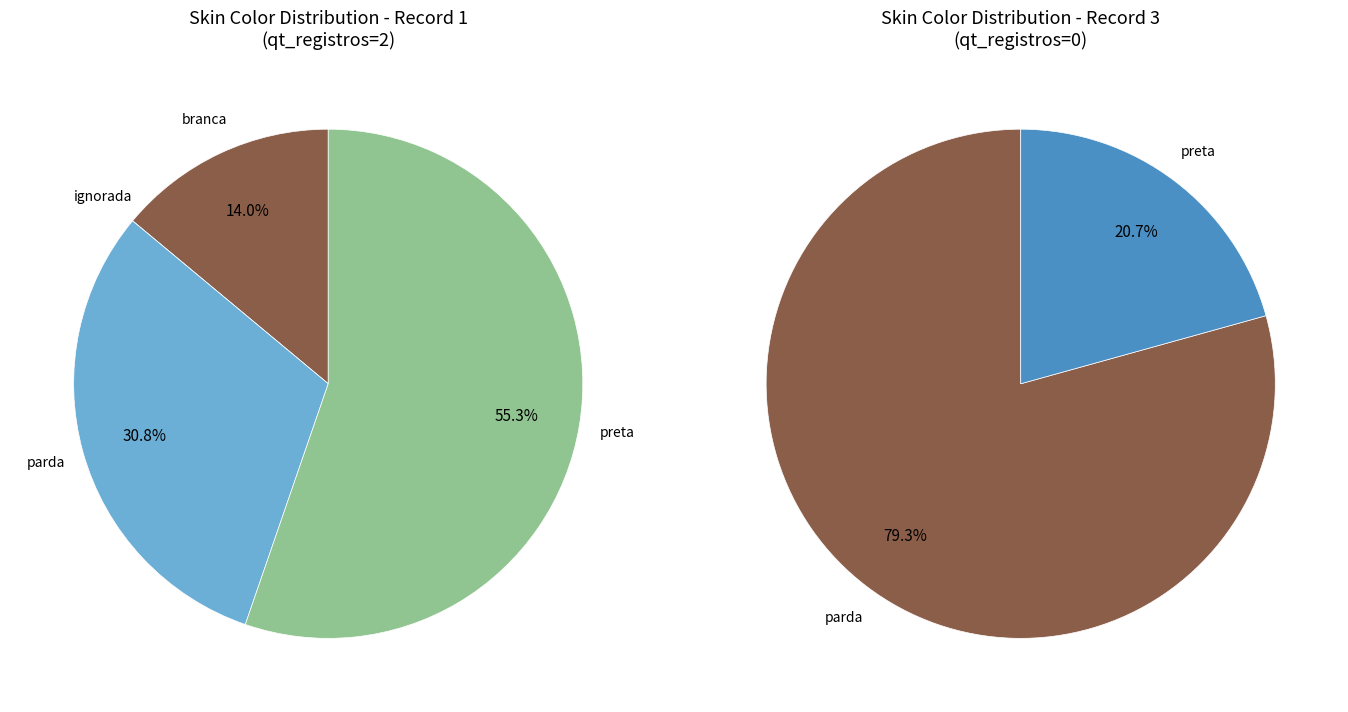

How many slices are in this pie chart?

4